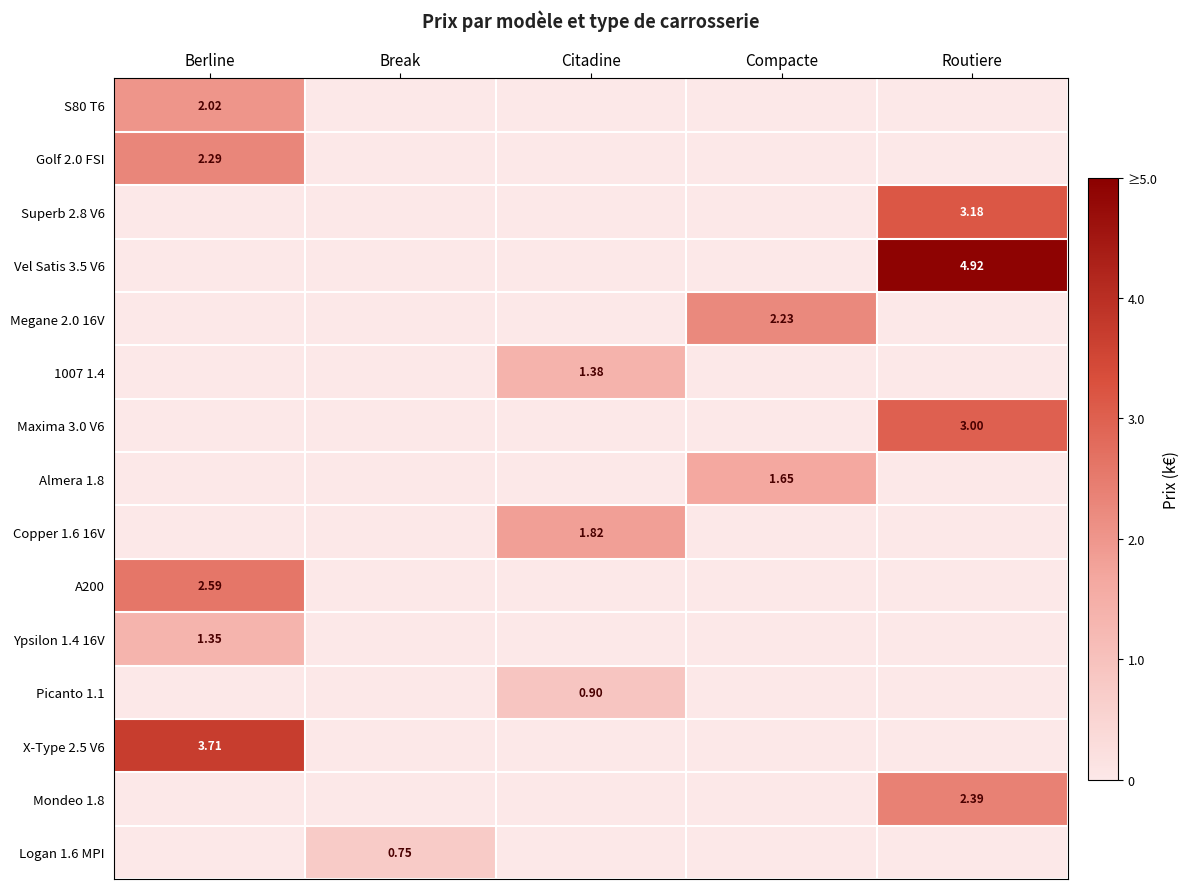

Count the X-Type 2.5 V6 values in the range 0 to 1.

4